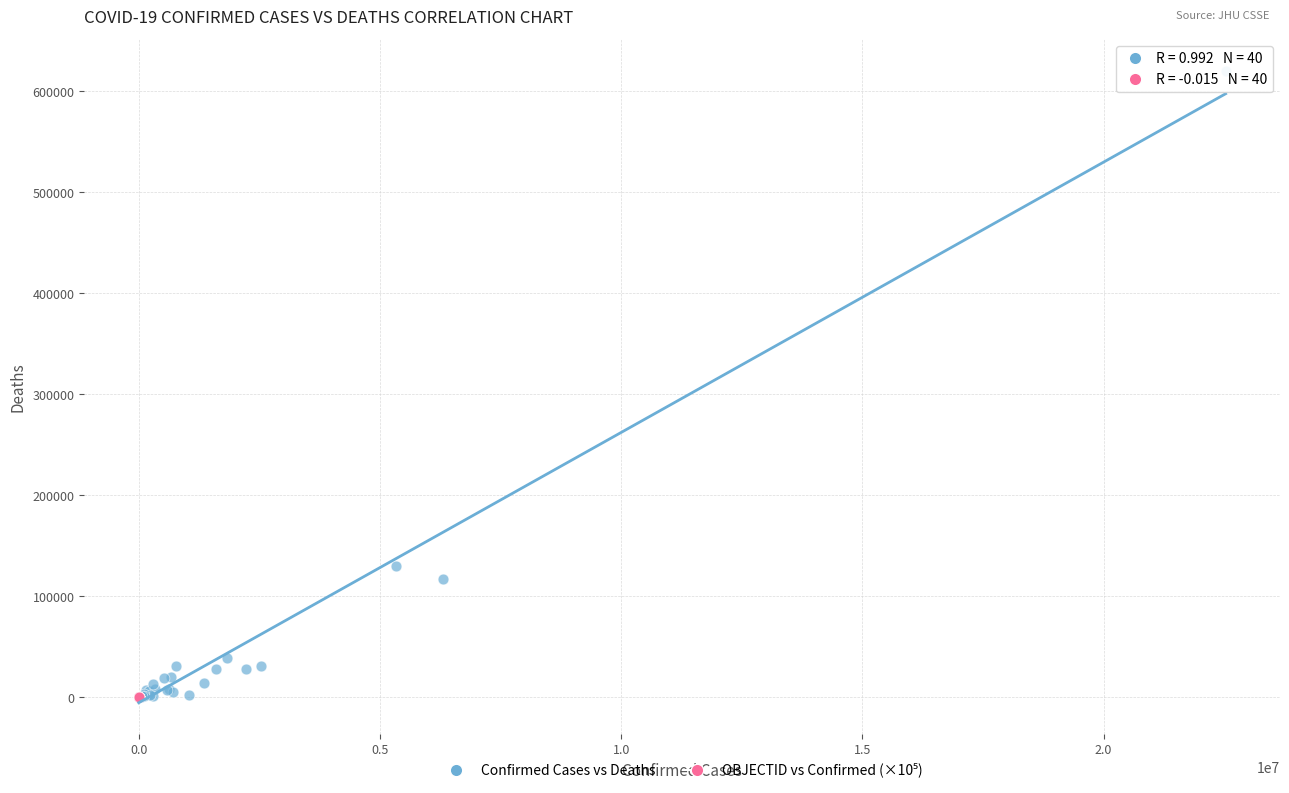

Which series has the widest spread of Y values?

Confirmed Cases vs Deaths